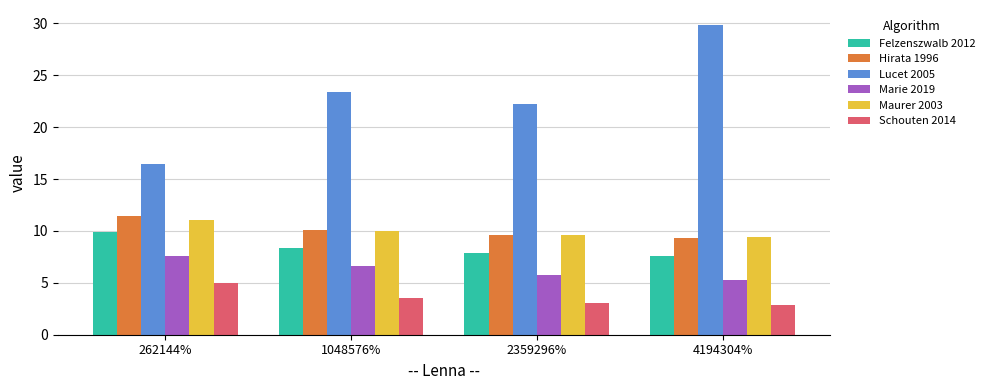

What position from the left is 4194304%?

4